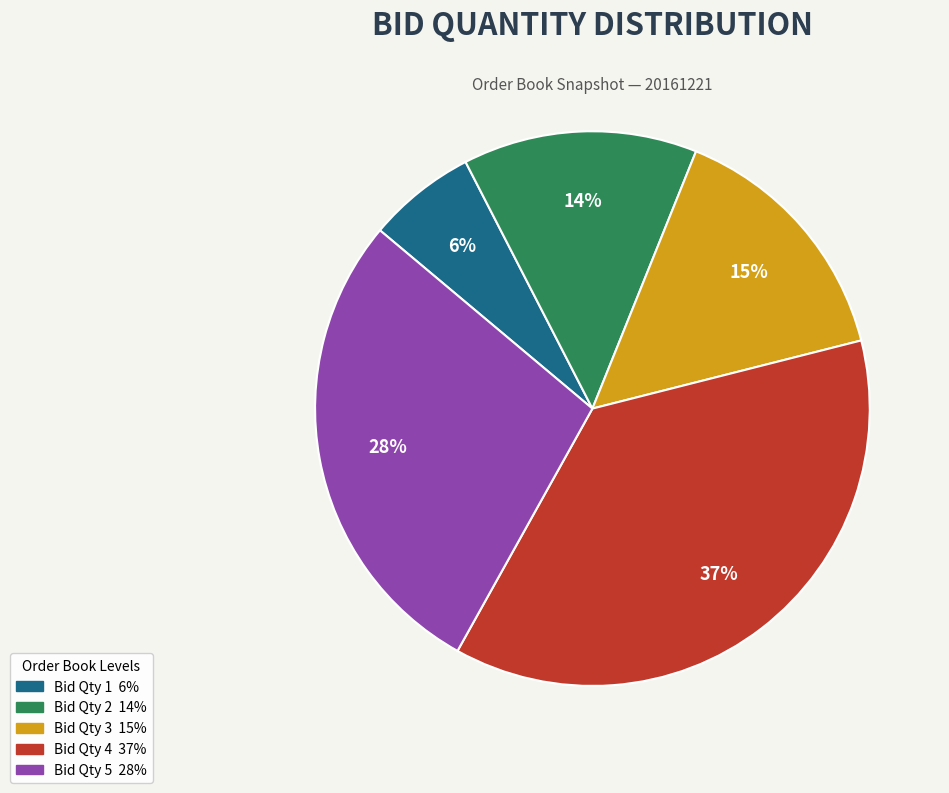

Is there a majority slice in this chart?

No